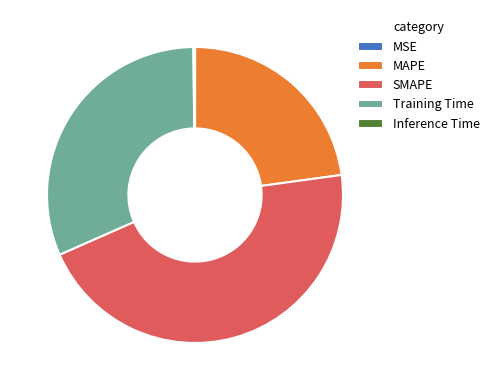

True or false: SMAPE accounts for 46% of the total.

True